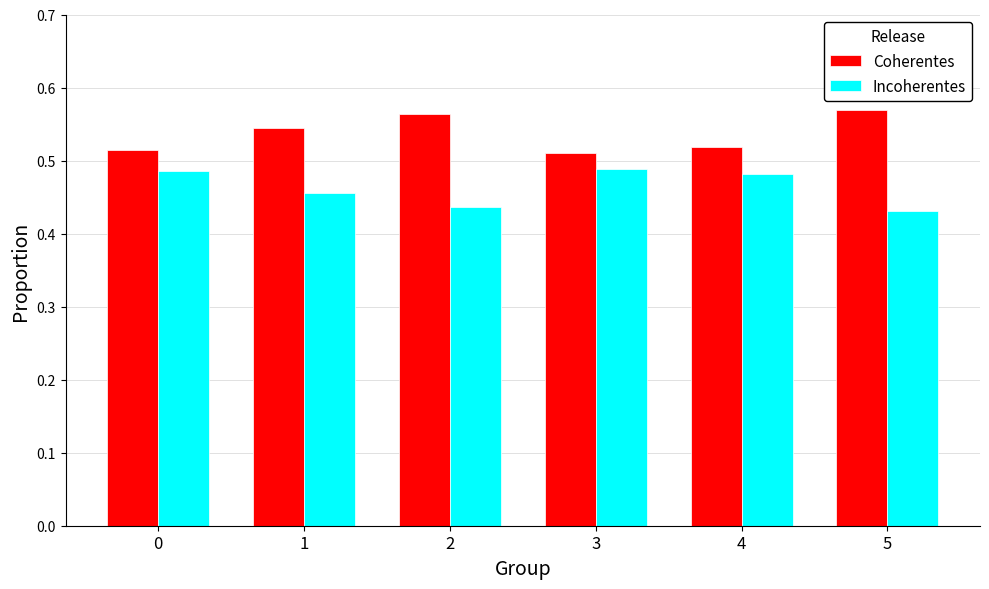

Is it true that Coherentes equals 0.9 at 0?

False